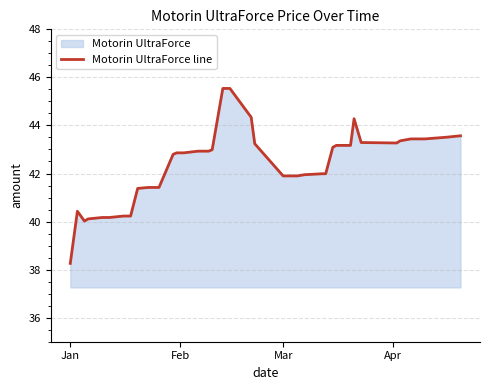

Read the value at Mar.

41.9